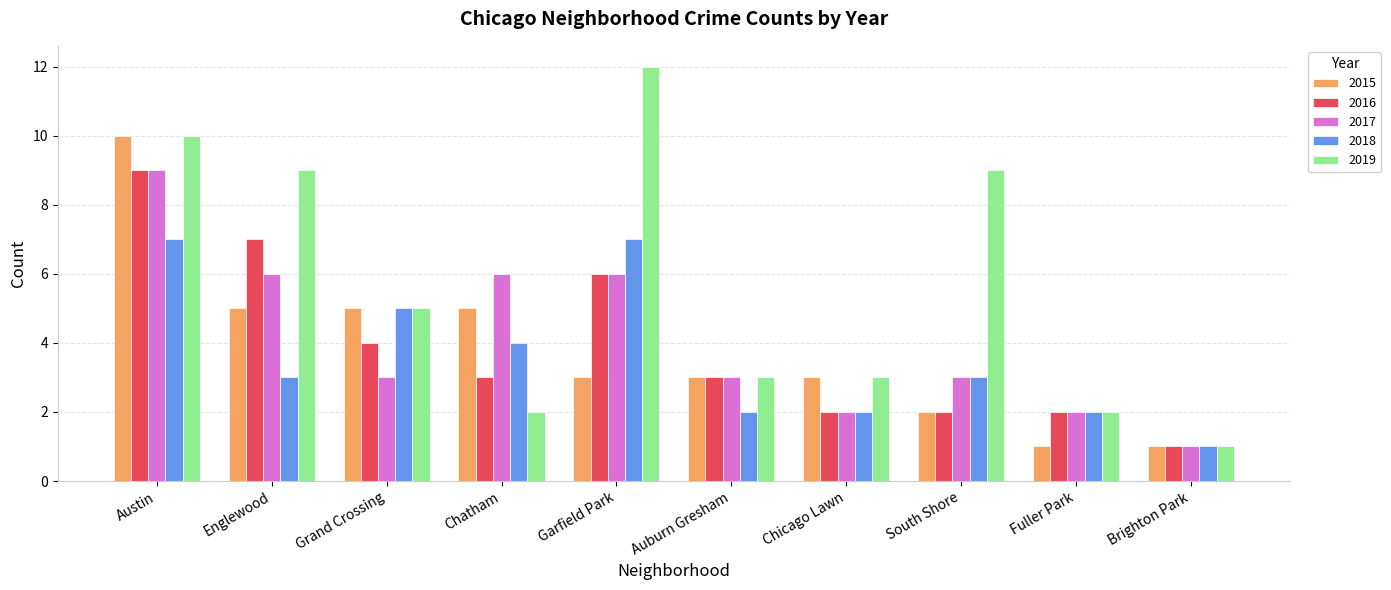

What is the label of the 2nd bar from the left?

Englewood